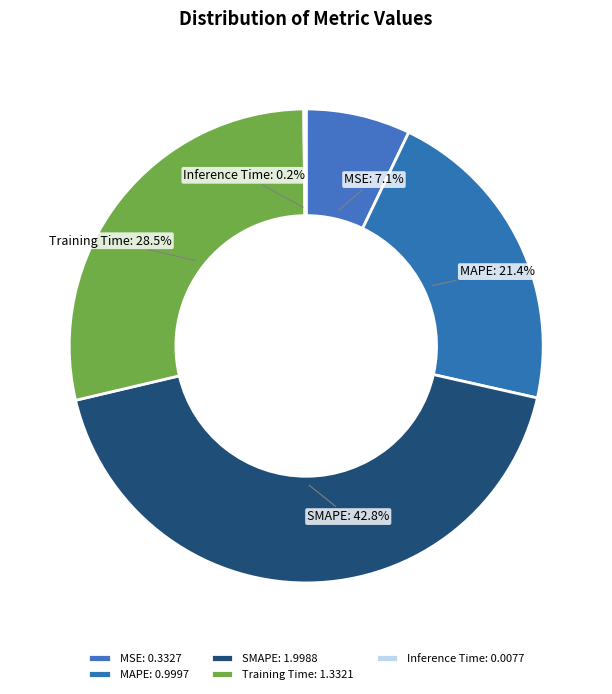

How much of the chart is everything except MAPE?

78.6%